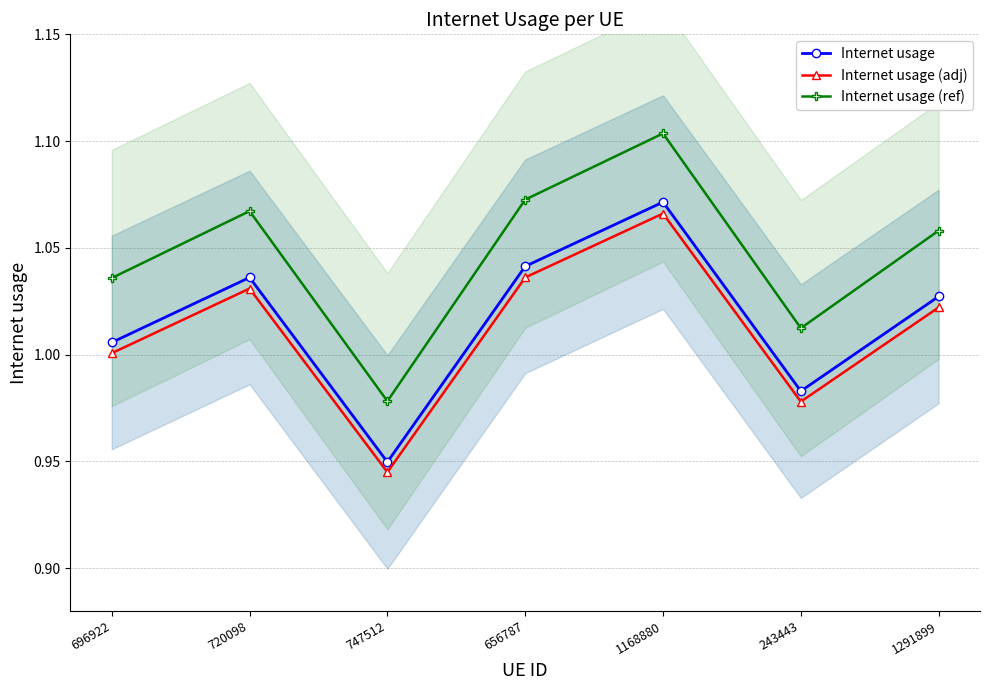

At how many categories does at least one series exceed 1?

6